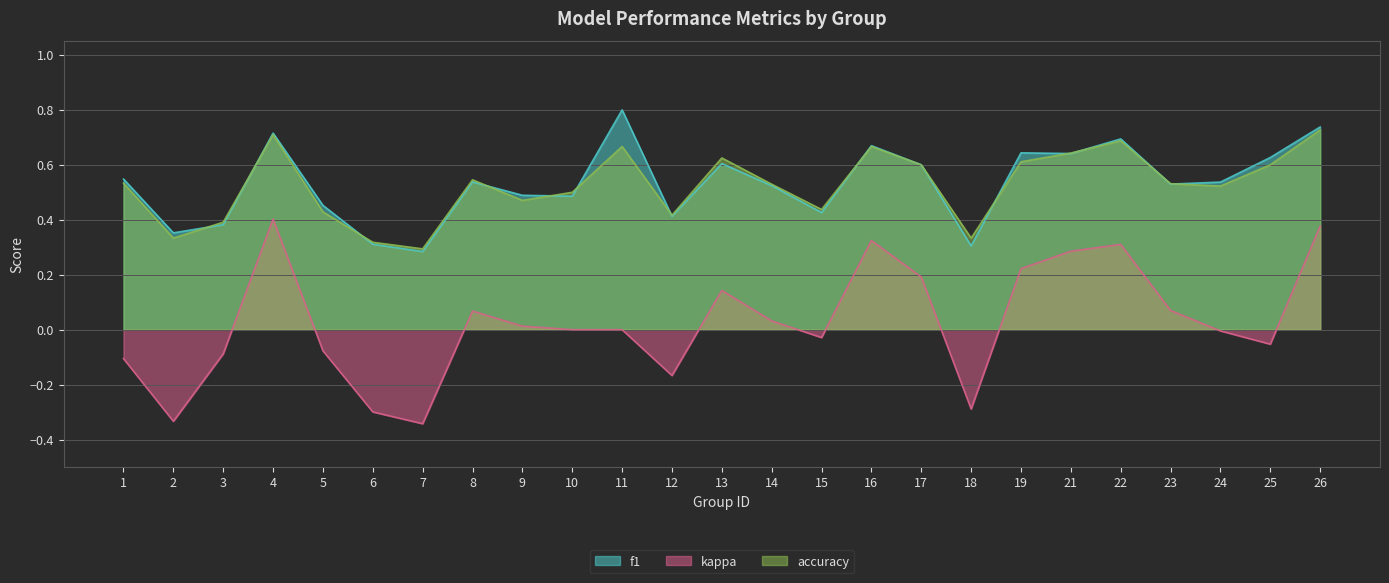

True or false: kappa has more than 1 points higher than both neighbors.

True